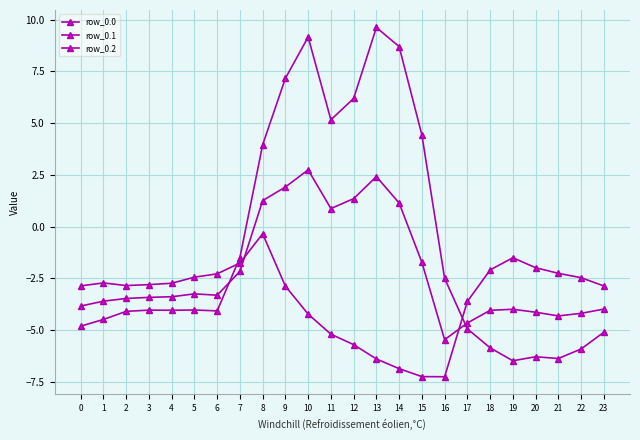

Count the number of categories in the chart.

24